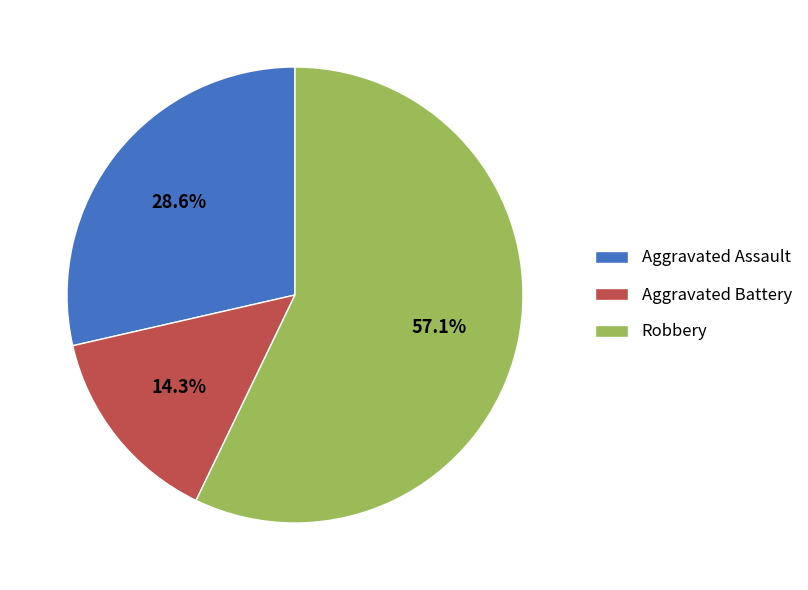

How much of the chart is everything except Aggravated Assault?

71.4%